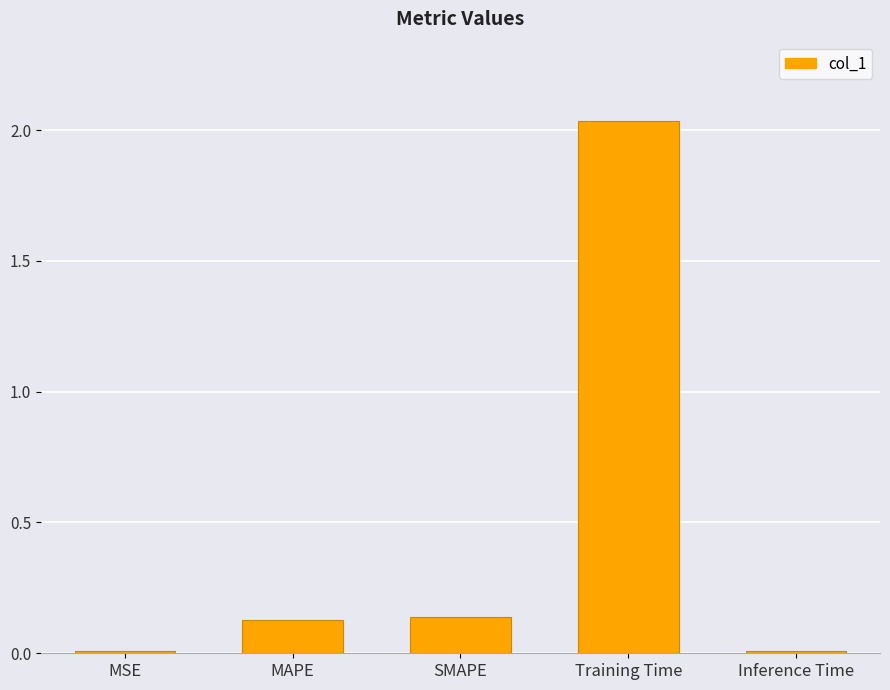

Count the number of categories in the chart.

5